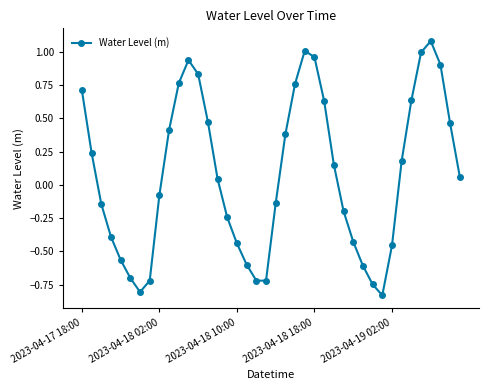

What is the value of the 10th point from the left?

0.4